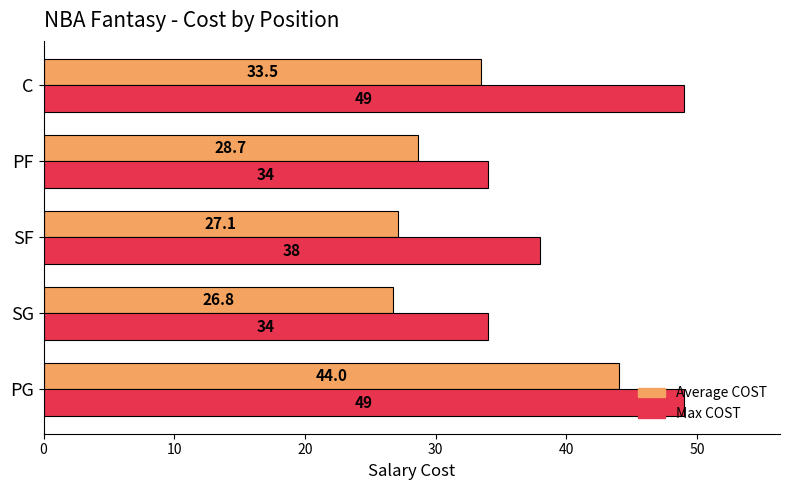

What are all the series names shown in the legend?

Average COST, Max COST